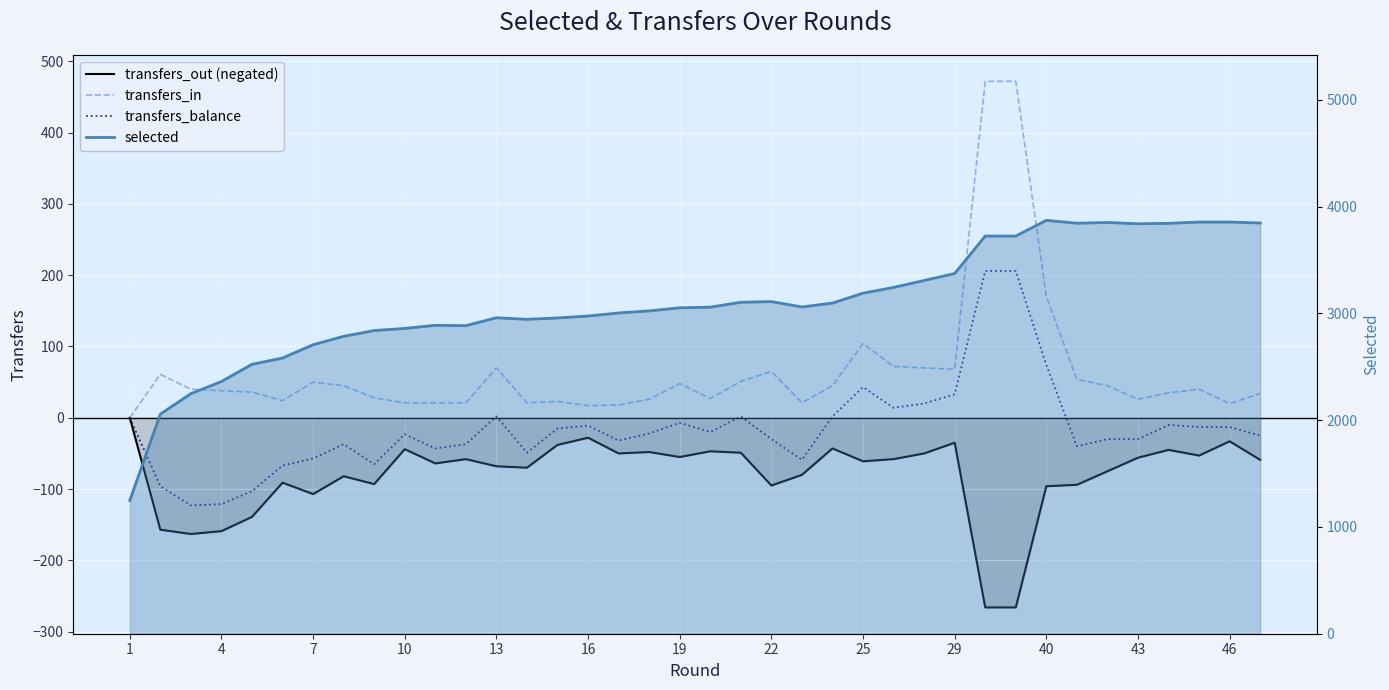

What are all the series names shown in the legend?

transfers_out (negated), transfers_in, transfers_balance, selected